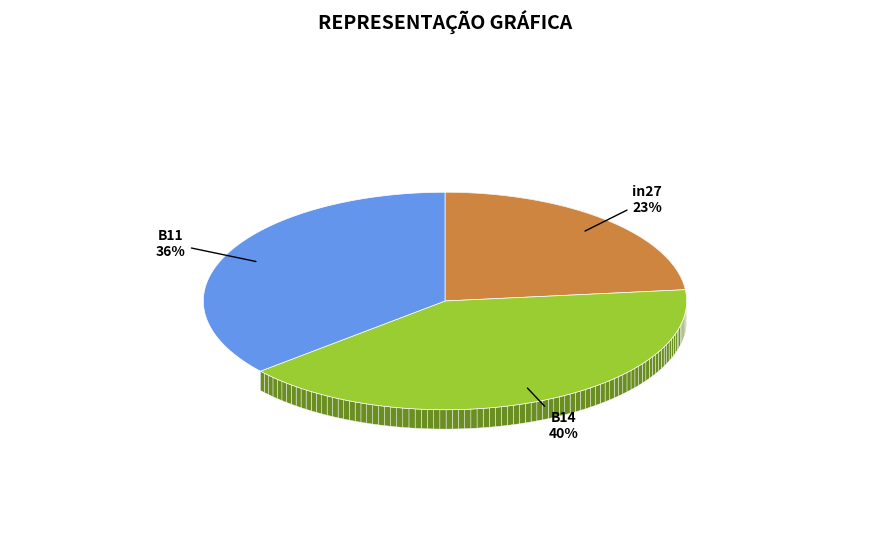

To the nearest percent, what is the difference between the B11 and B14 slice percentages?

4%